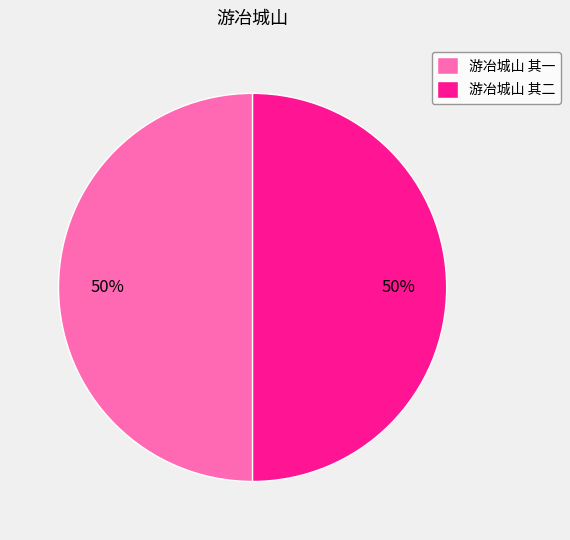

To the nearest percent, what is the combined percentage of 游冶城山 其二 and 游冶城山 其一?

100%